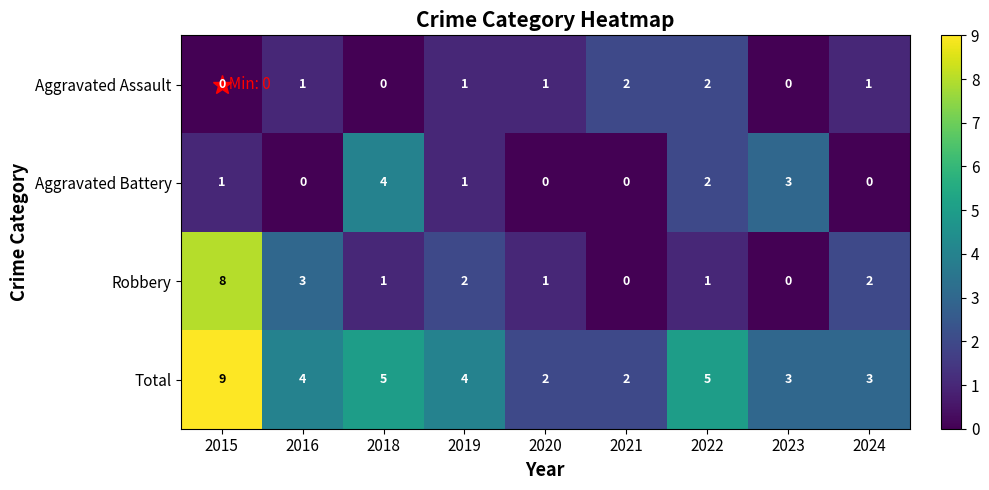

What is the greatest value displayed?

9